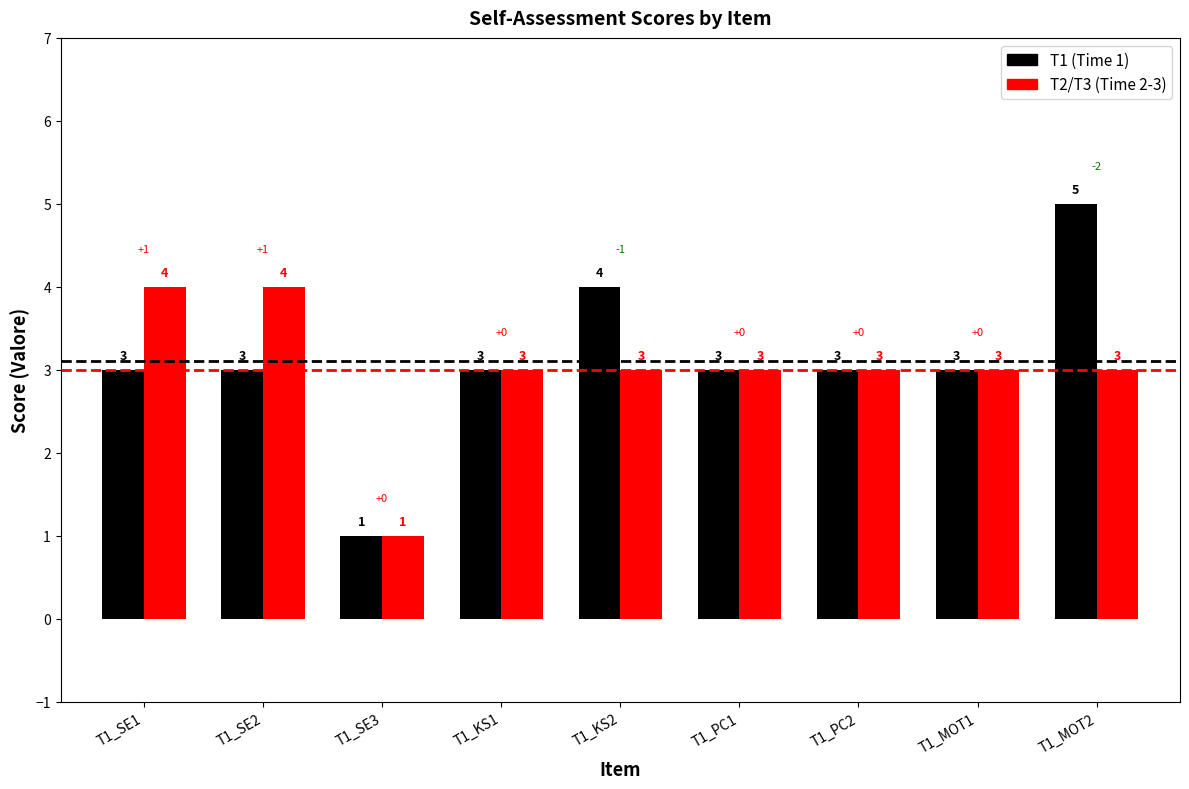

Are the bars grouped side by side (vs. stacked)?

Yes